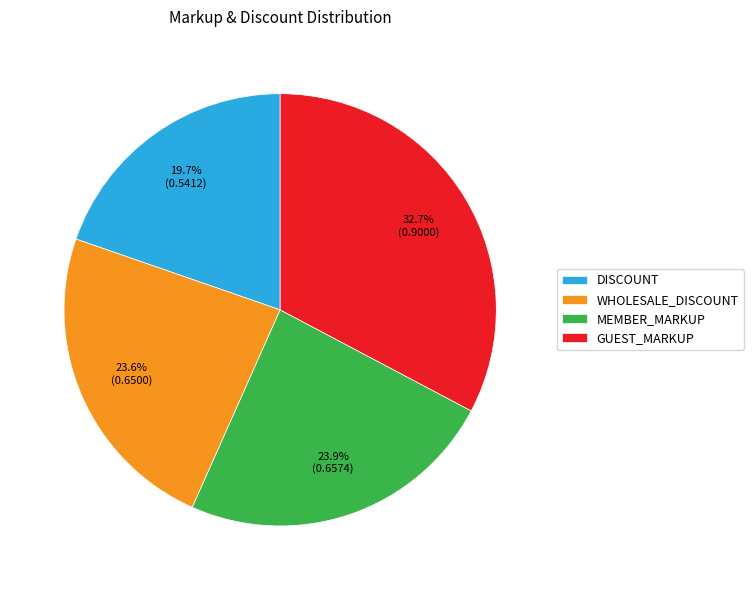

To the nearest percent, what is the average slice percentage?

25%